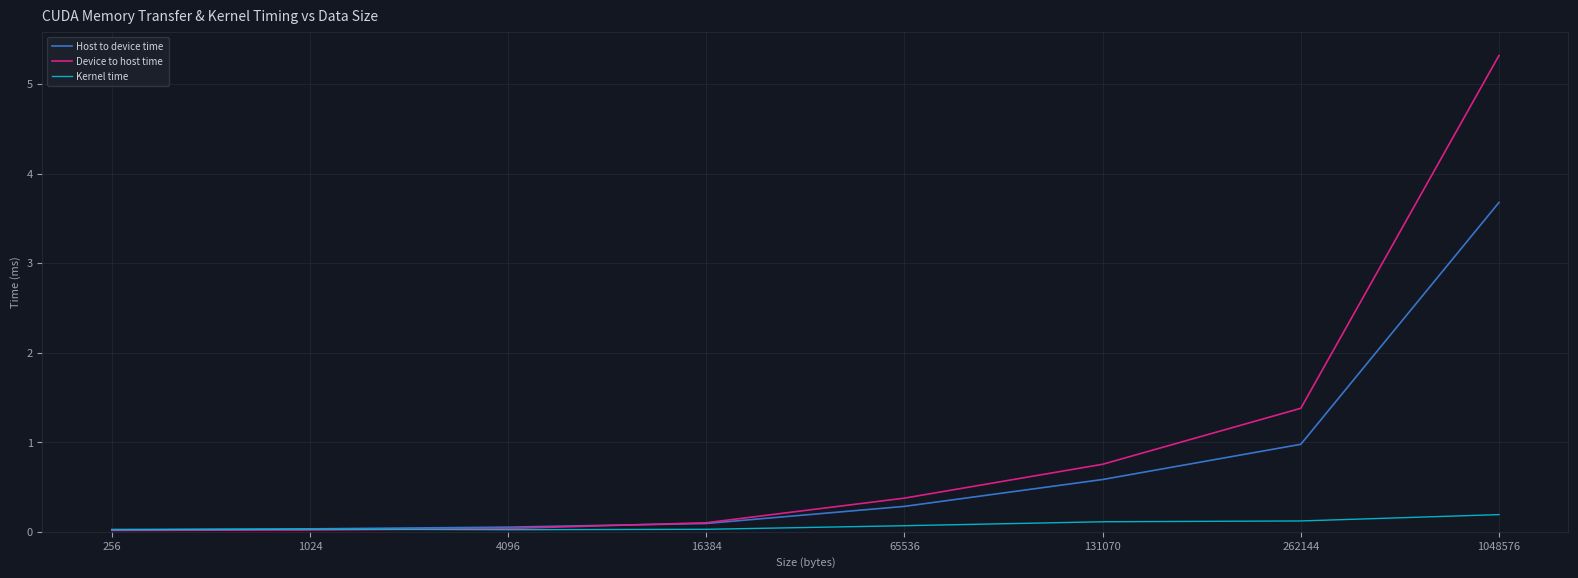

What is the sum of the Device to host time values at 65536 and 1048576?

5.7